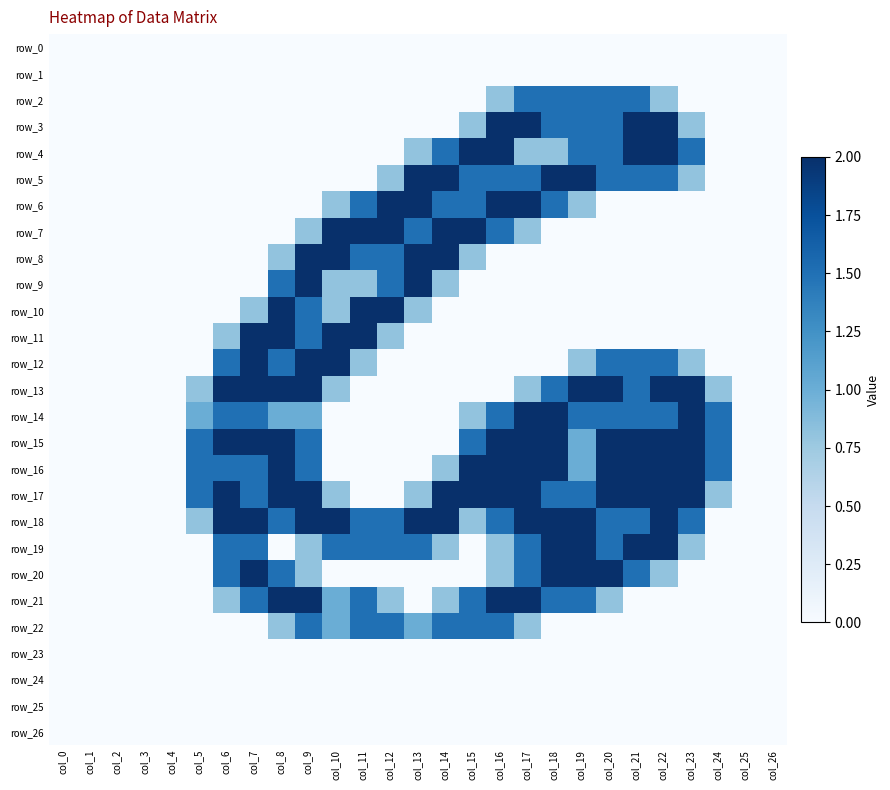

At how many categories does at least one series exceed 0?

20